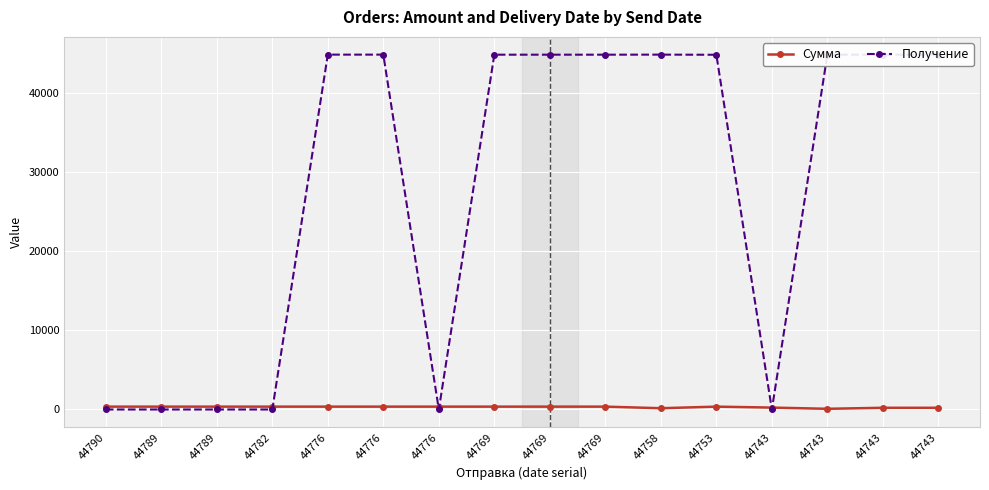

How many lines are shown in the chart?

2